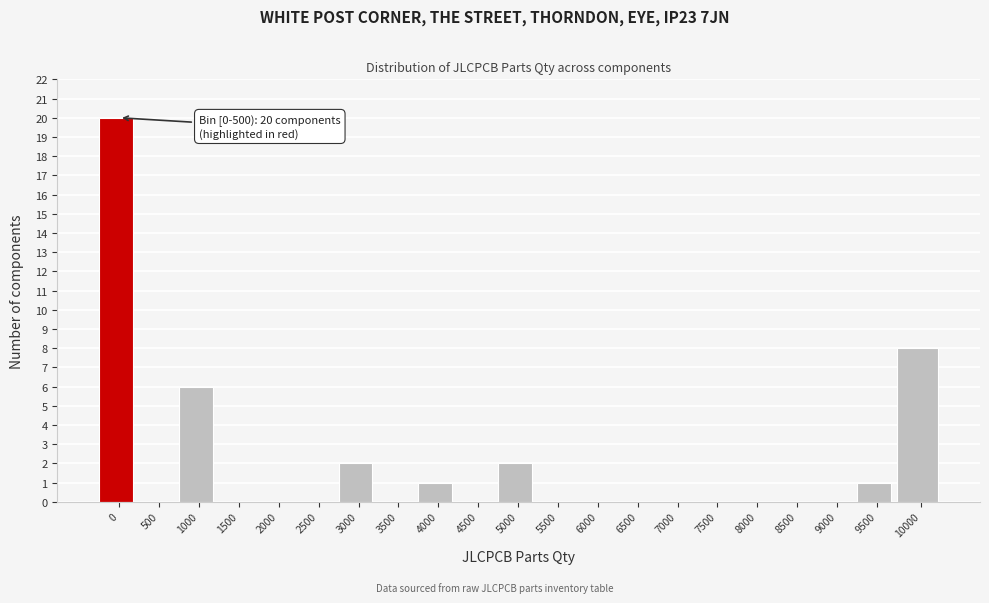

Reading left to right, transcribe all the data shown in this chart.

0=20	500=0	1000=6	1500=0	2000=0	2500=0	3000=2	3500=0	4000=1	4500=0	5000=2	5500=0	6000=0	6500=0	7000=0	7500=0	8000=0	8500=0	9000=0	9500=1	10000=8